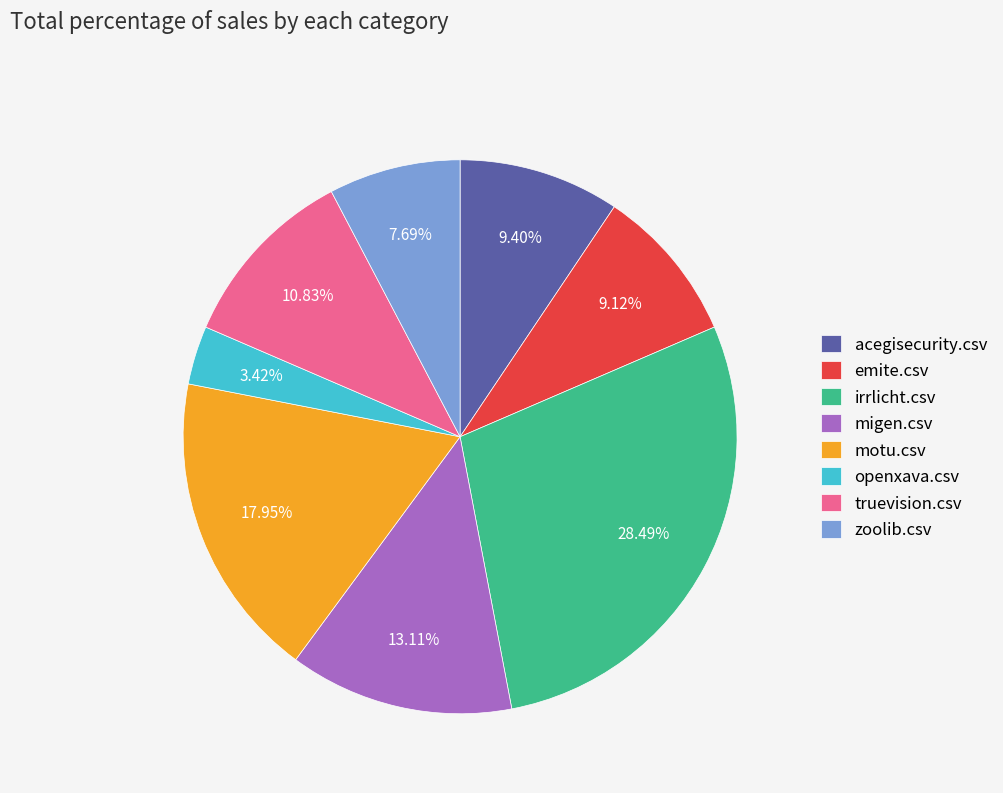

Combined, do truevision.csv and acegisecurity.csv account for over 50%?

No